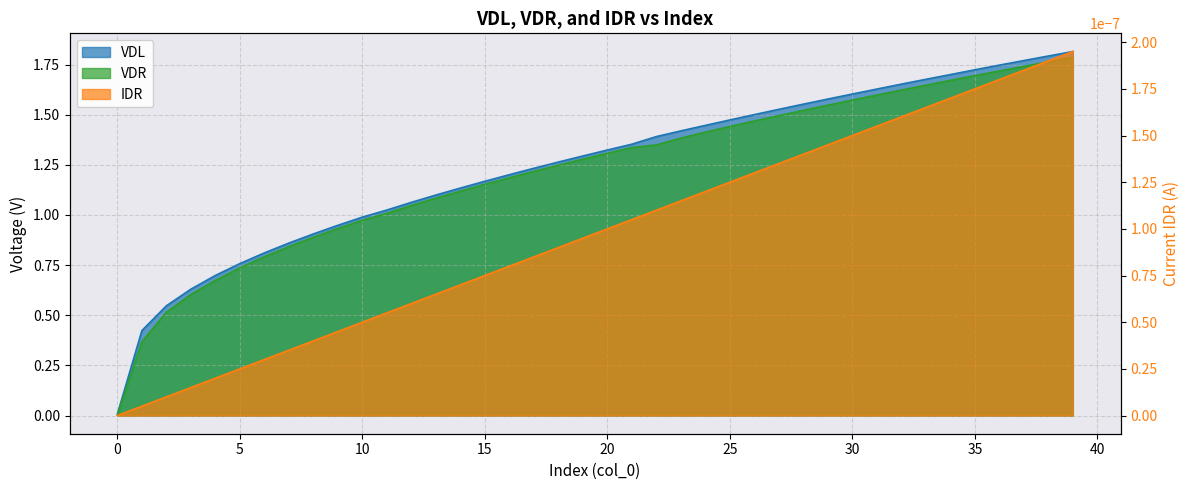

Which category has the highest value in the VDL series?

39